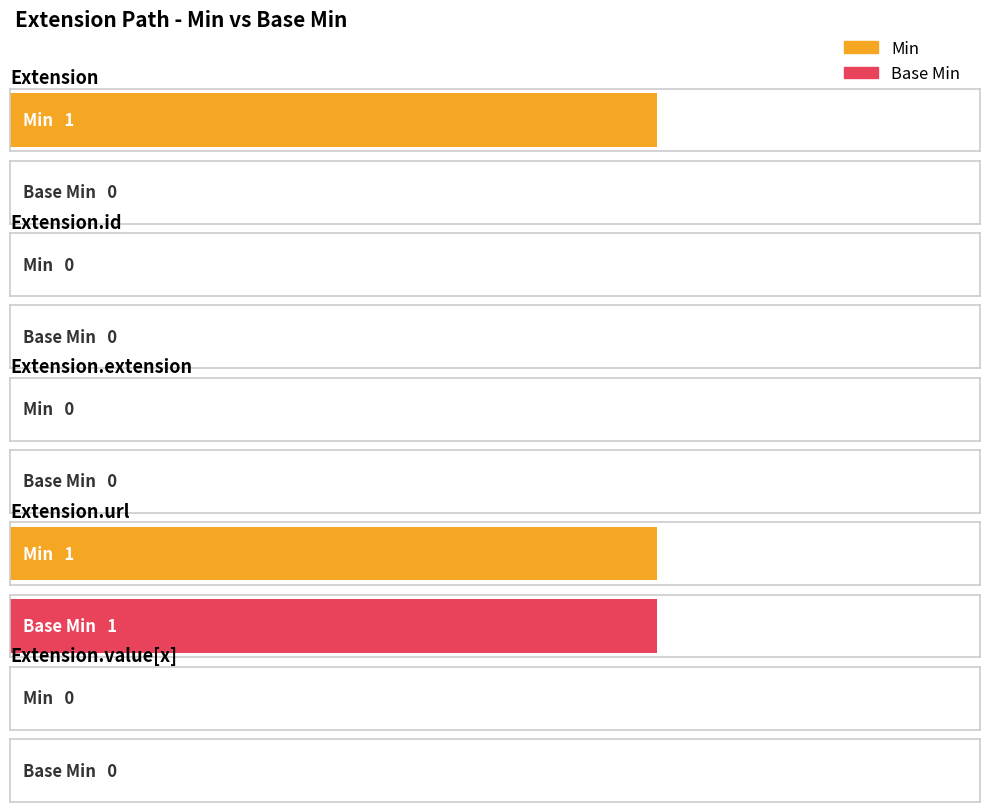

Does the chart contain stacked bars?

No